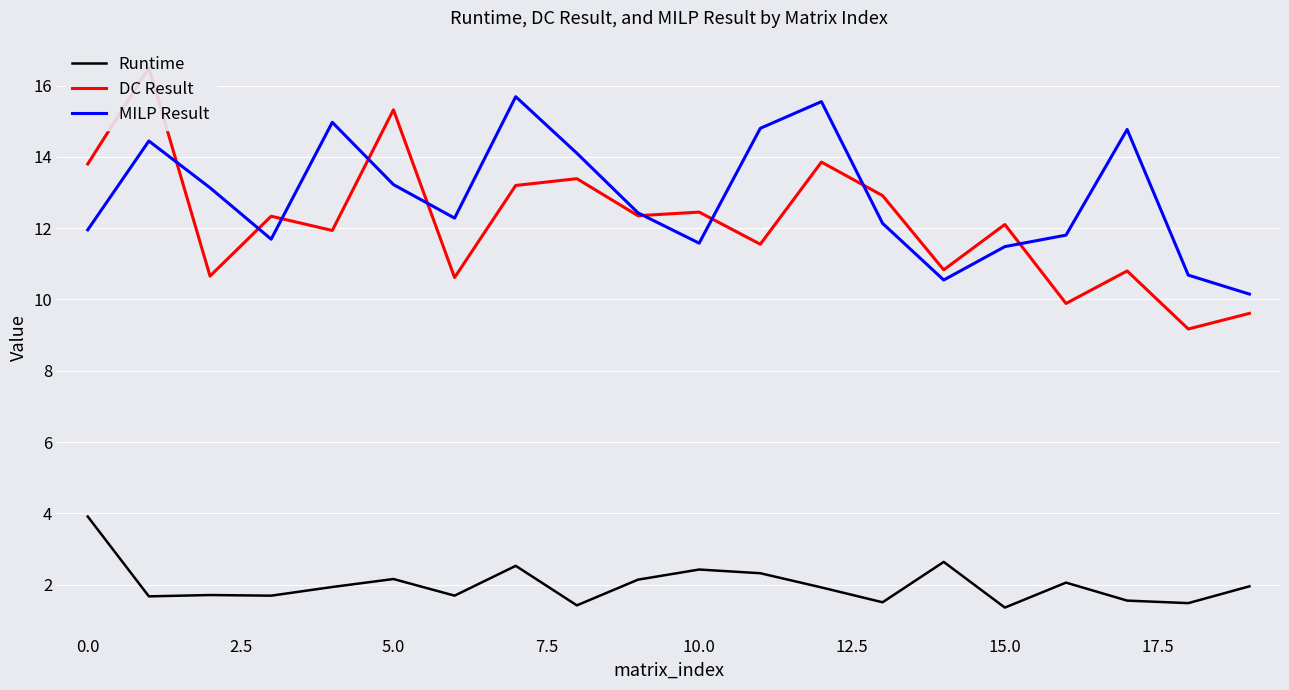

True or false: MILP Result and DC Result intersect in this chart.

True